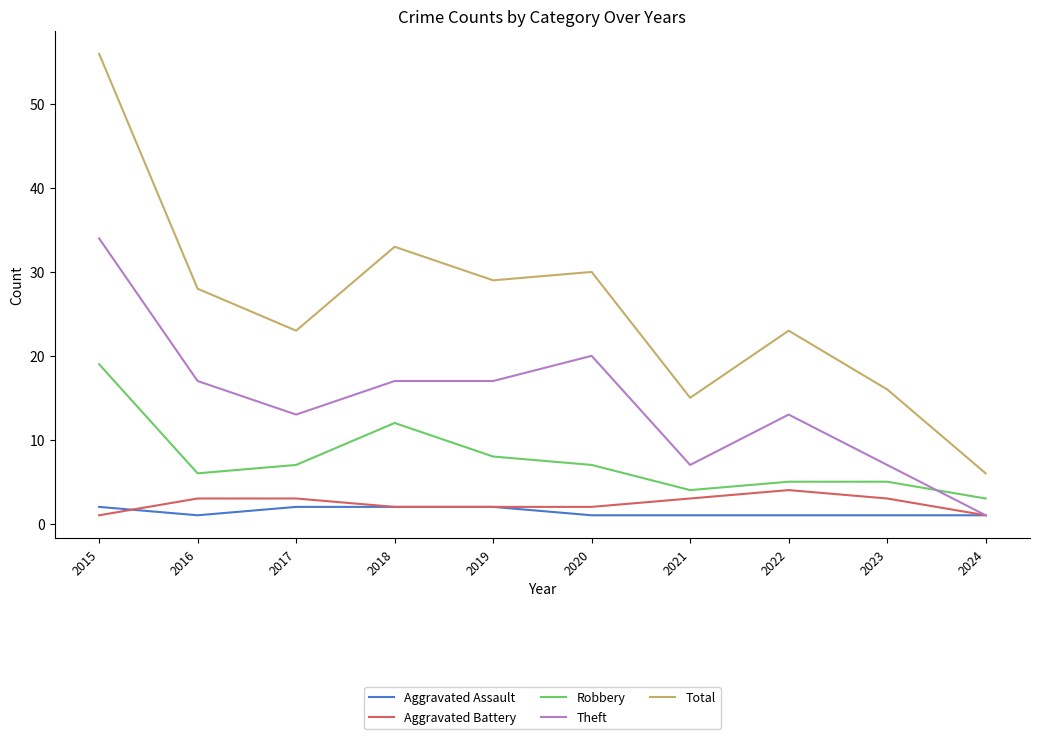

What is the approximate value of Aggravated Battery at 2016?

3